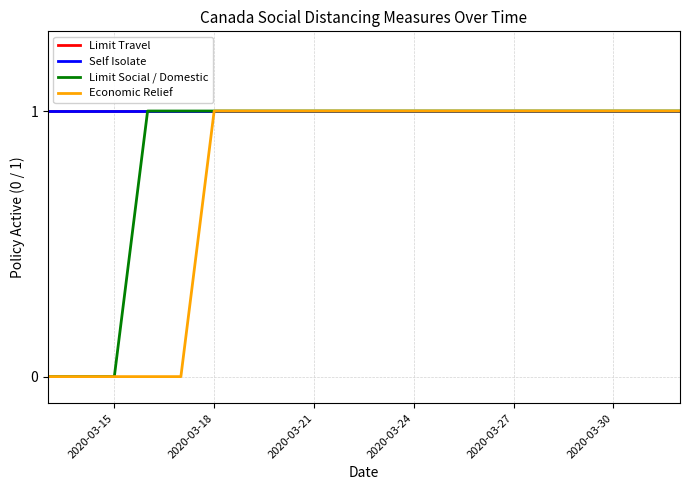

Does the chart display data point markers on the line(s)?

No